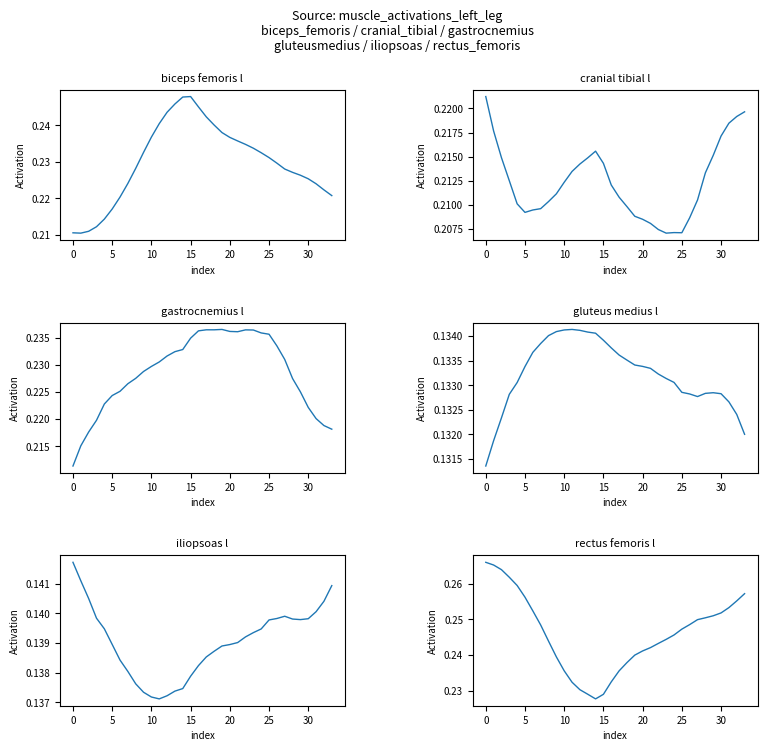

What is the total value across all series at 24?

1.2